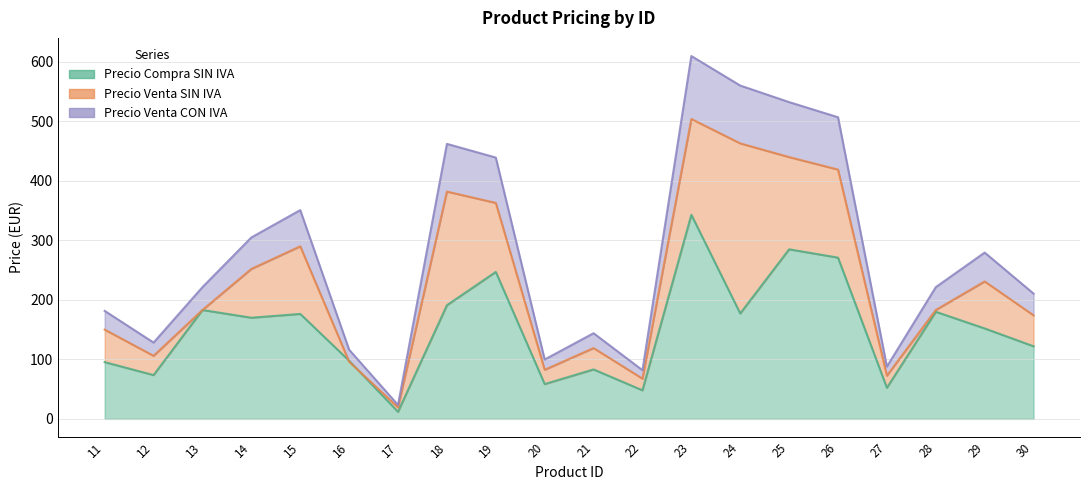

What is the average value of the Precio Compra SIN IVA series?

150.9